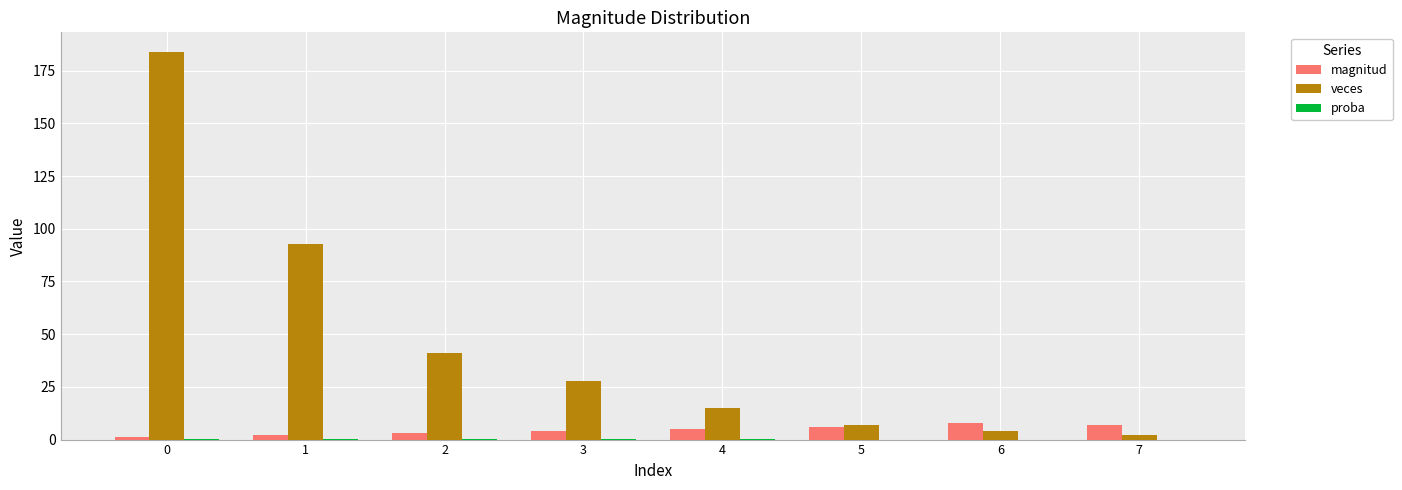

Between 2 and 6, which series saw the biggest shift?

veces